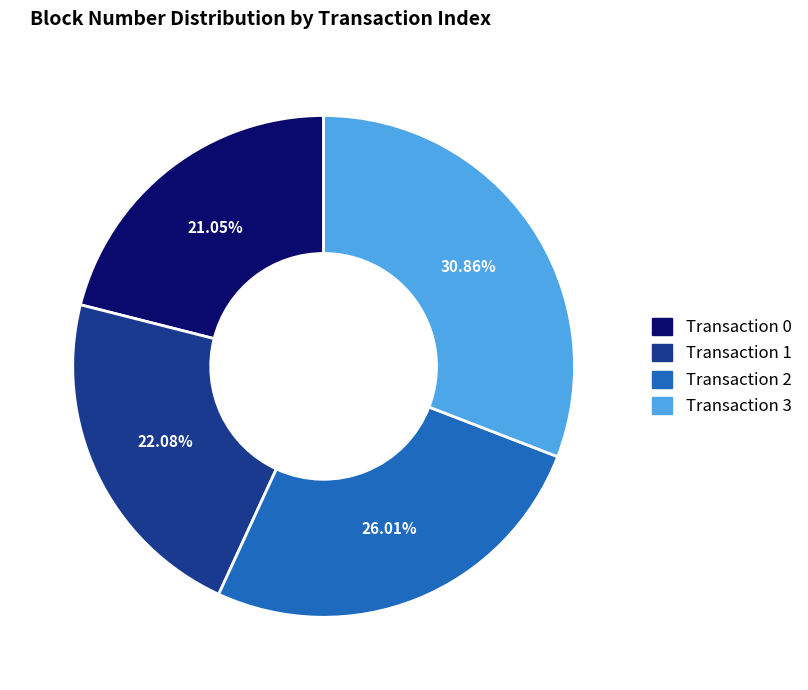

Does Transaction 3 represent more than half of the total?

No